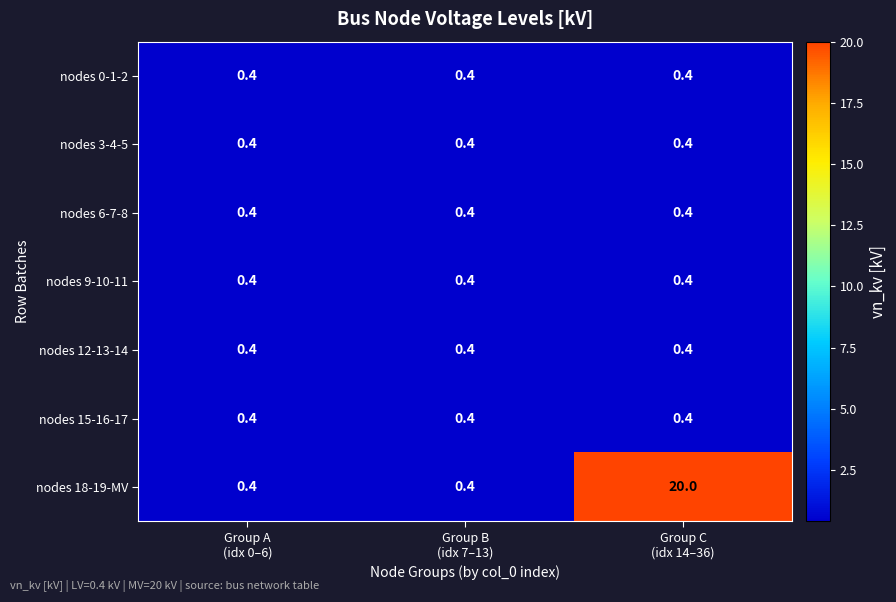

What is the smallest value displayed?

0.4